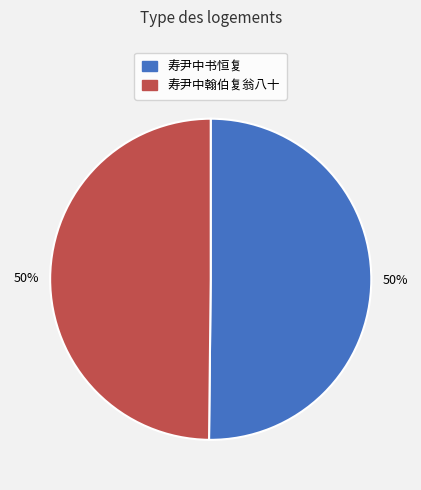

True or false: 寿尹中翰伯复翁八十 accounts for 50% of the total.

True